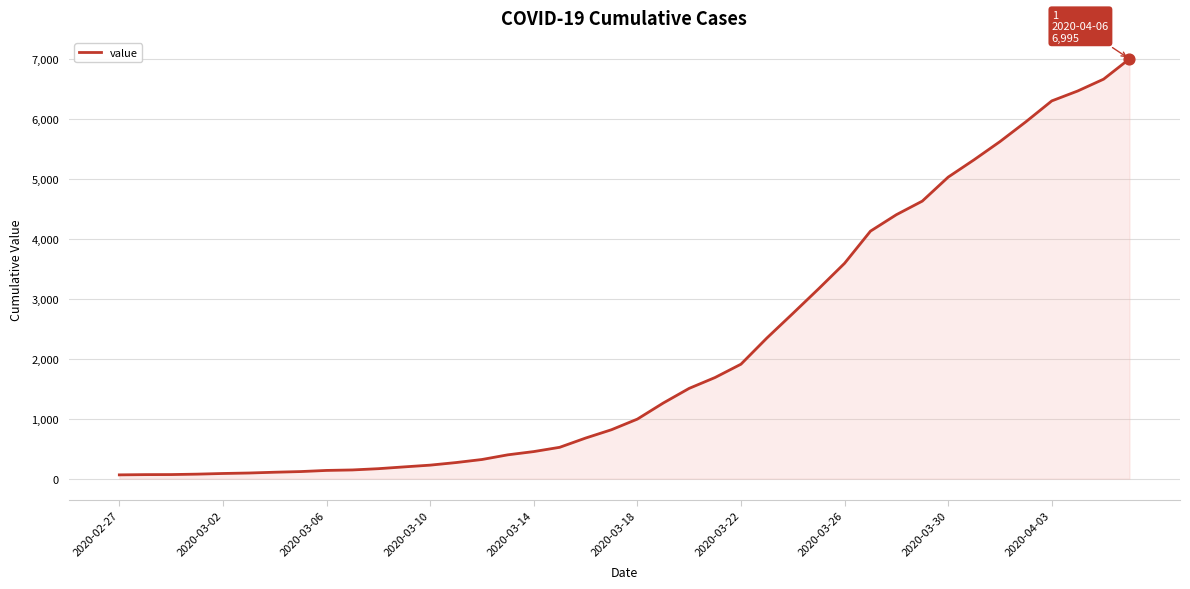

What is the greatest value displayed?

6995